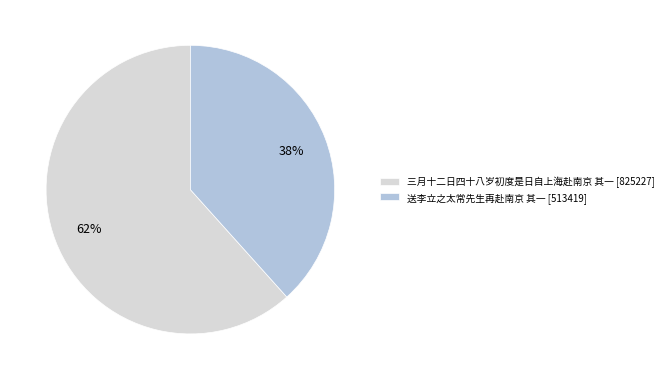

Is it true that 三月十二日四十八岁初度是日自上海赴南京 其一 is 56% of the pie?

False